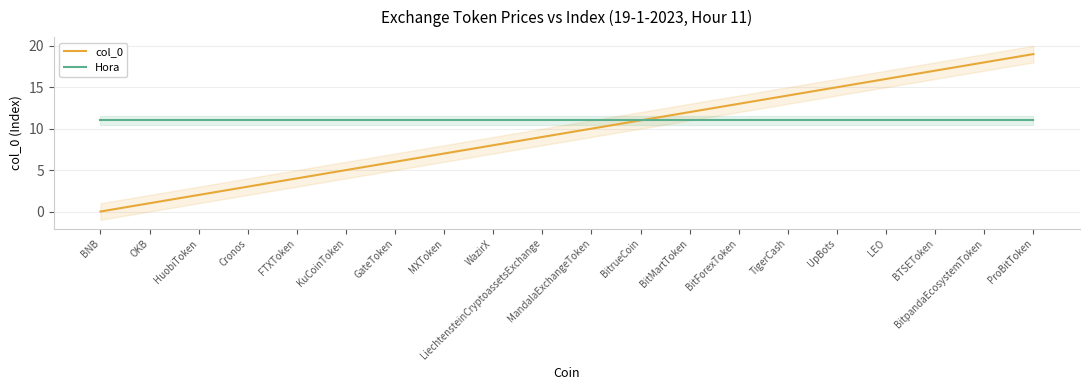

Is it true that Hora equals 2 at BTSEToken?

False